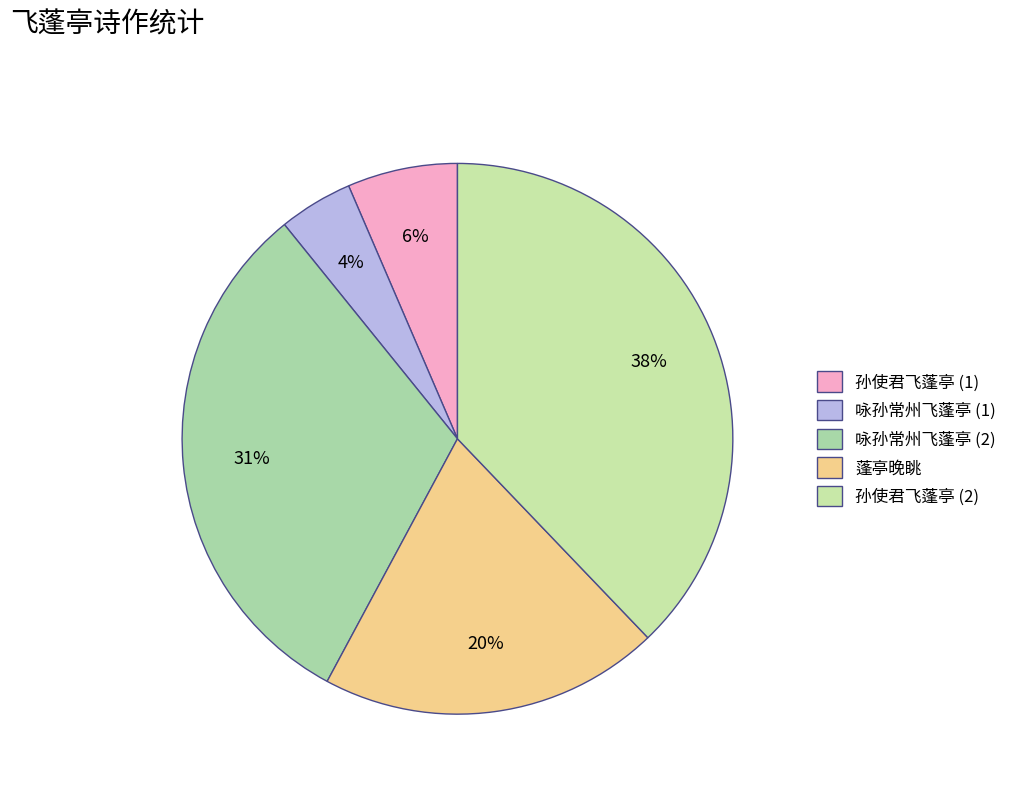

How many segments does this pie chart have?

5